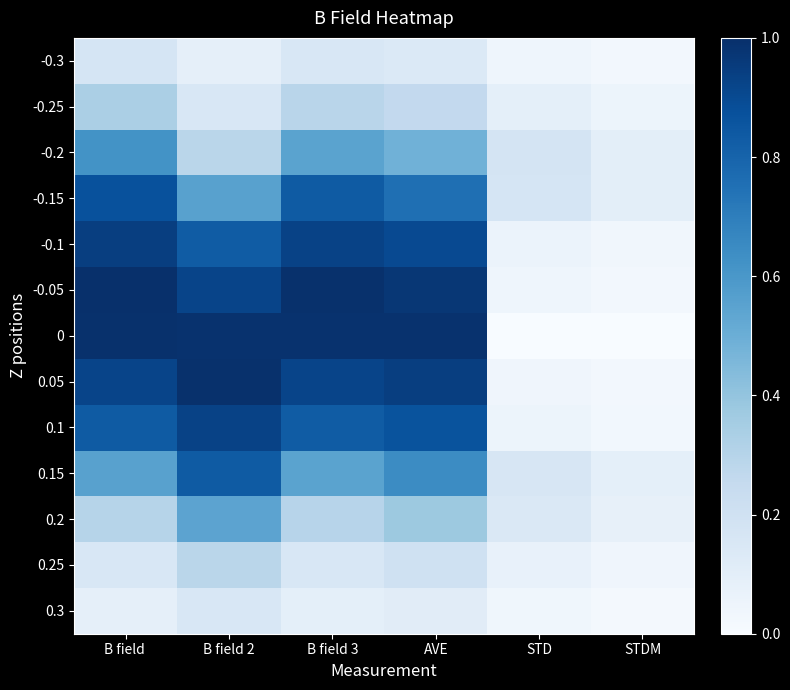

At B field 2, list the series in order from smallest to largest.

-0.3, 0.3, -0.25, -0.2, 0.25, 0.2, -0.15, -0.1, 0.15, -0.05, 0.1, 0, 0.05